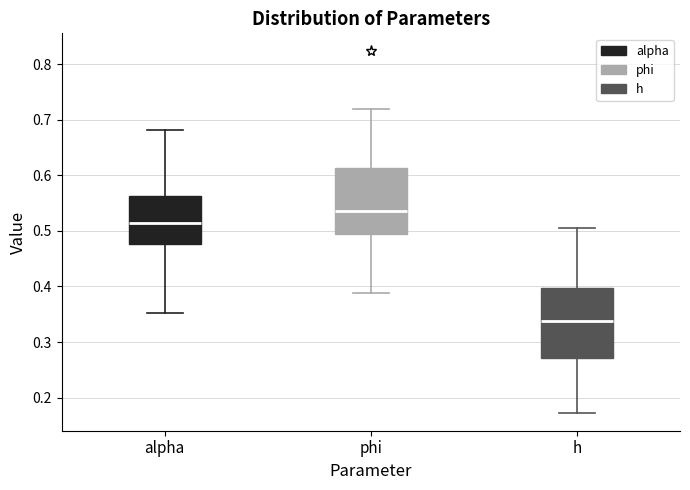

Which box has the highest median line?

phi